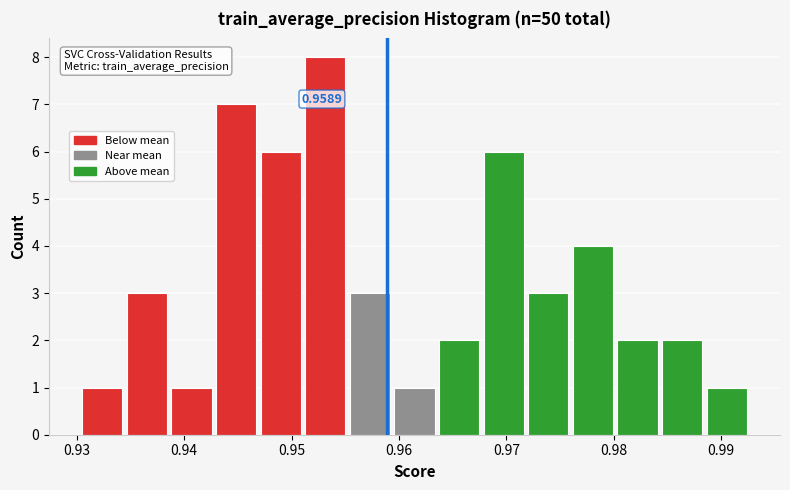

Which range on the x-axis has the tallest bar?

0.951 to 0.955